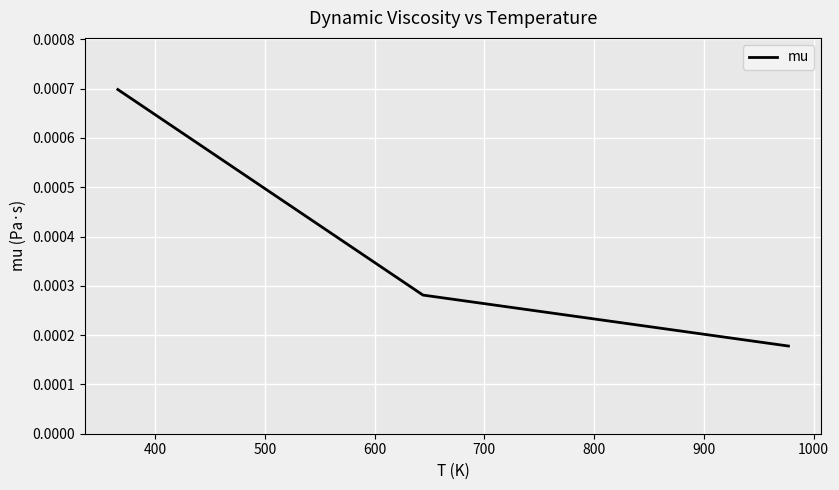

How many values are between 0 and 1?

3